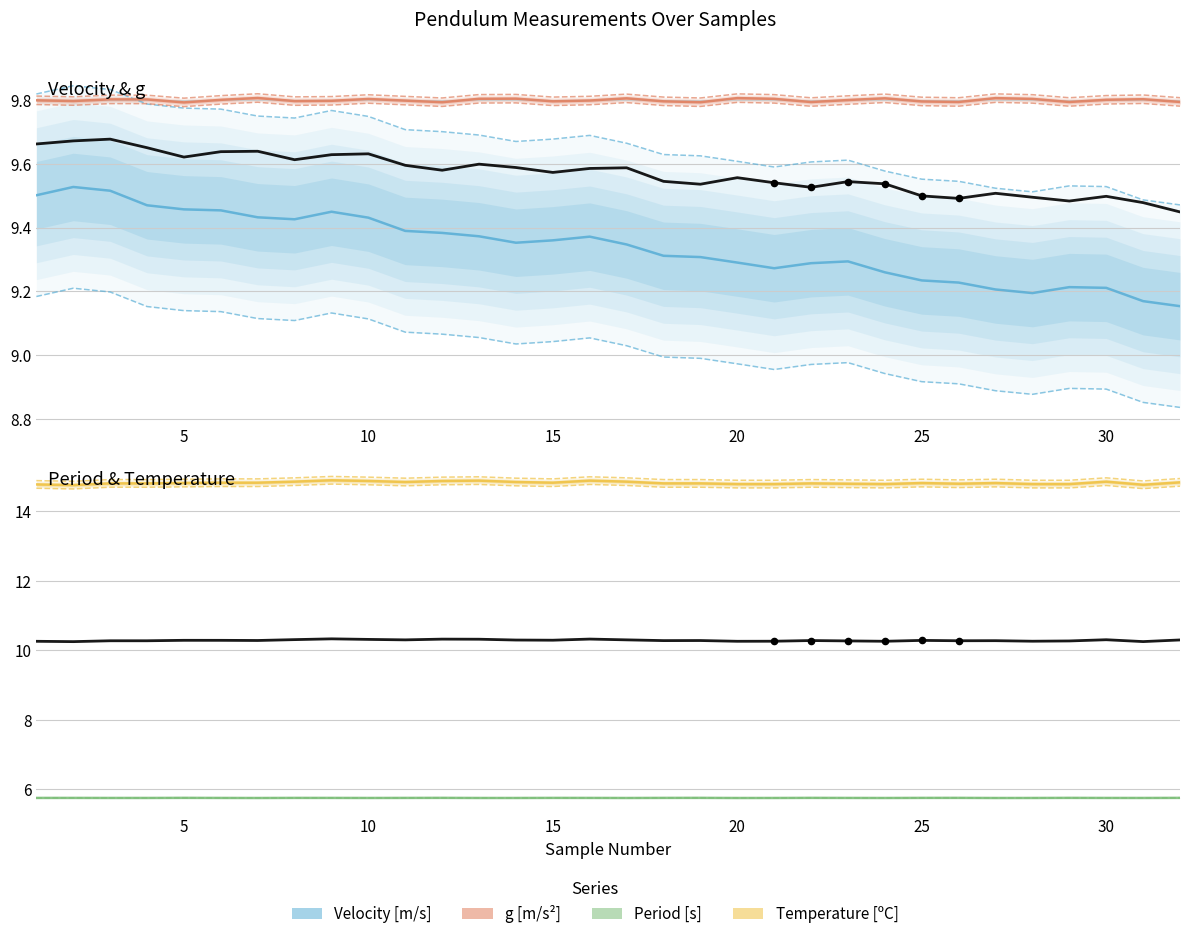

Which series has the largest total across all categories?

Temperature [ºC]